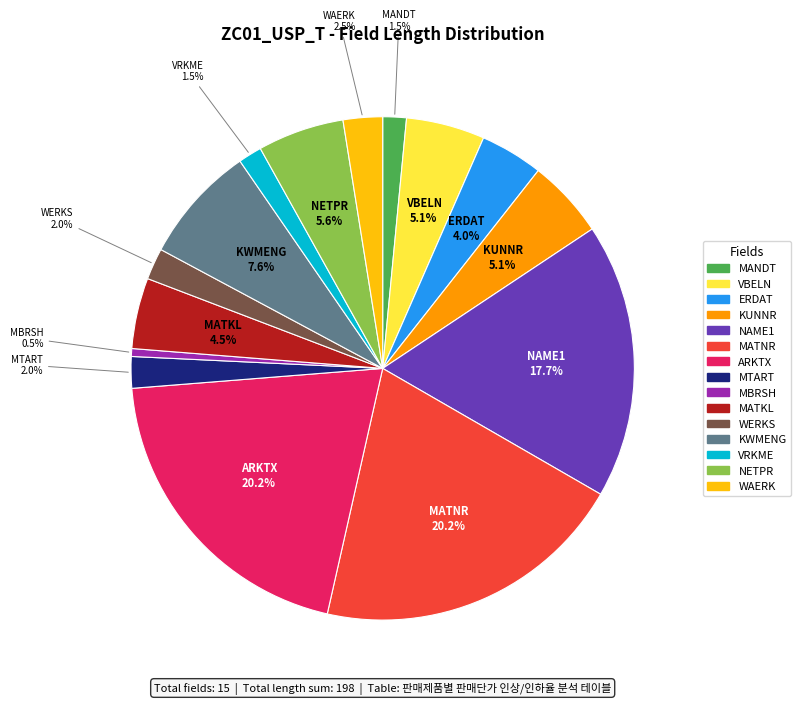

Is MBRSH the majority of the pie?

No